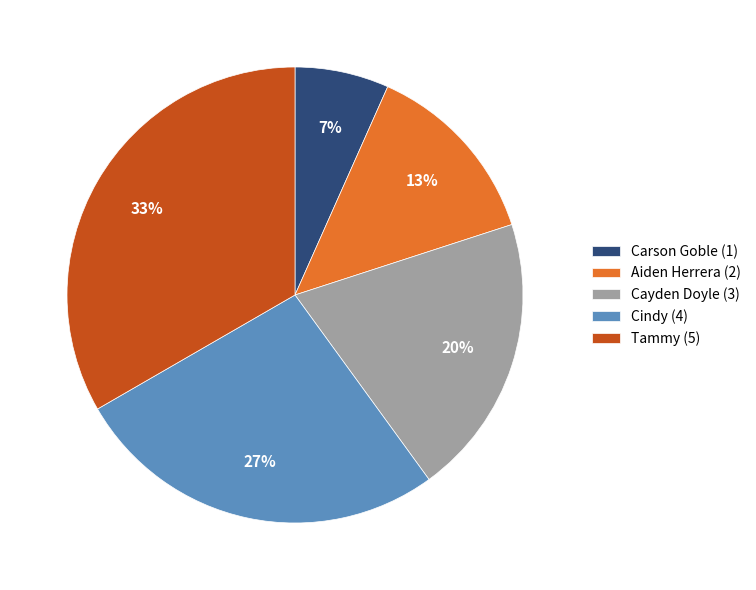

Rank the categories by value from highest to lowest.

Tammy, Cindy, Cayden Doyle, Aiden Herrera, Carson Goble